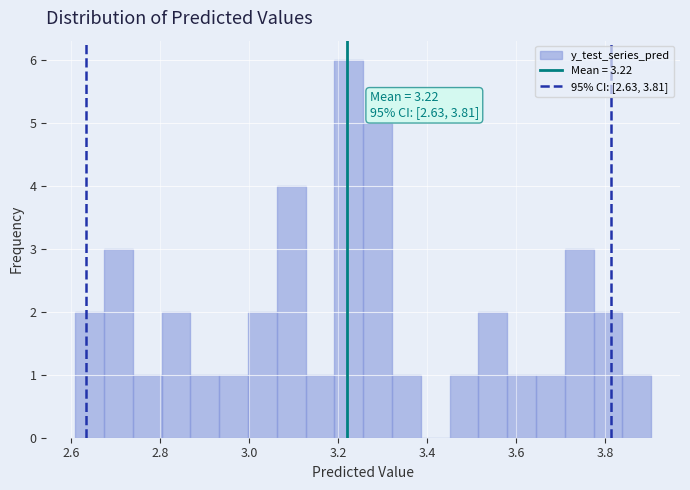

Read against the x-axis, roughly where is the centre of the tallest bar?

3.22